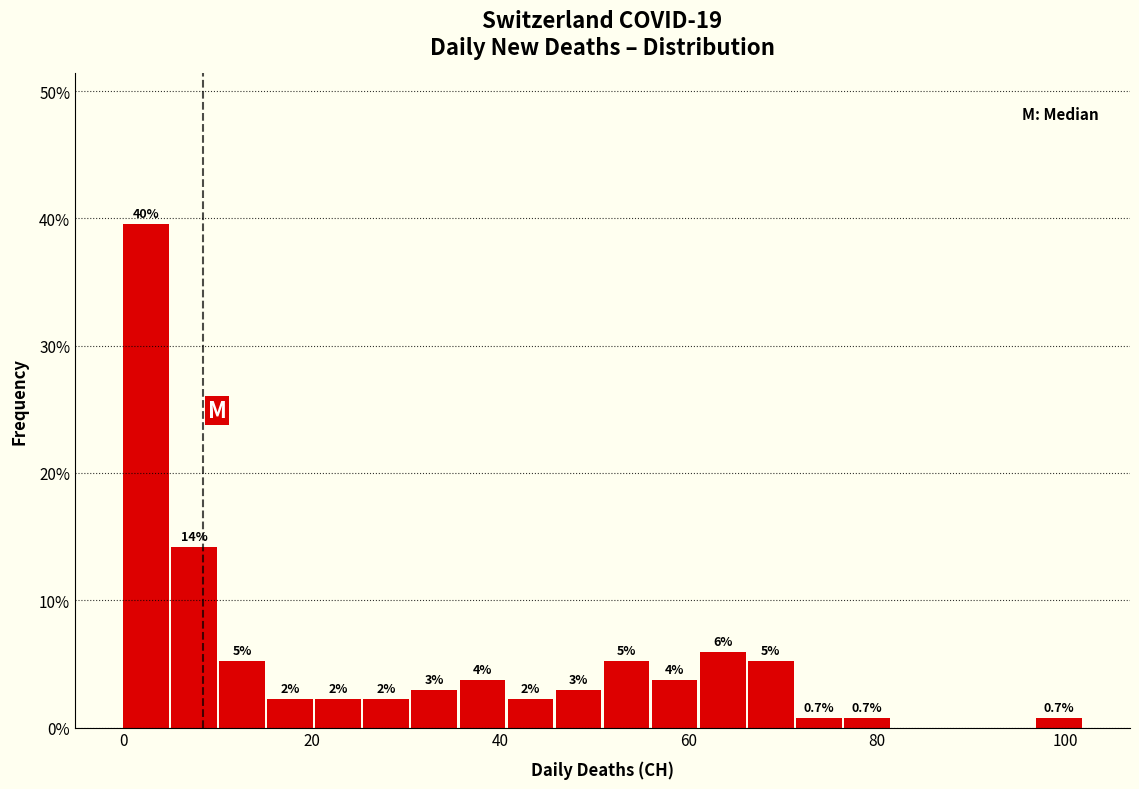

Read against the x-axis, roughly where is the centre of the tallest bar?

2